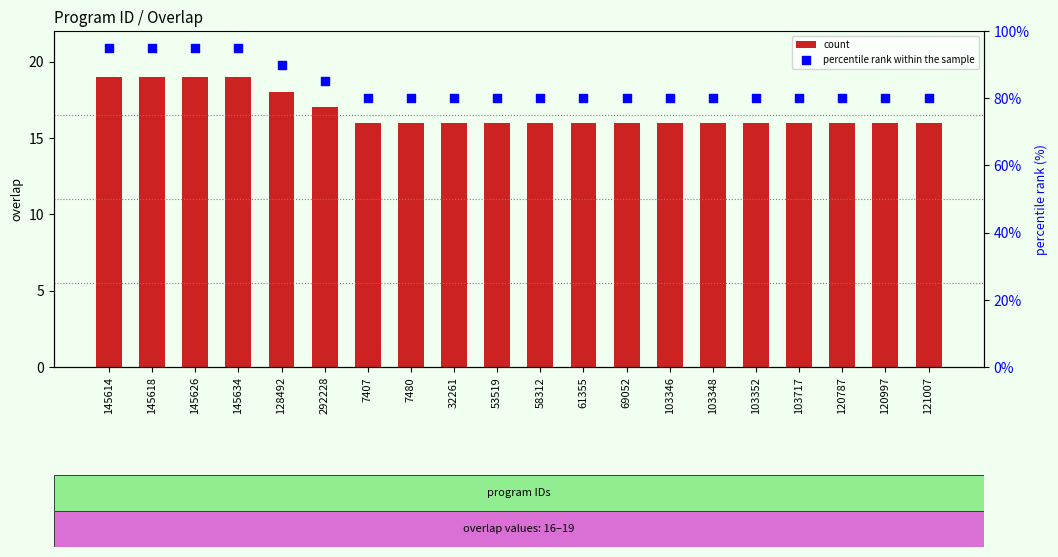

What are all the series names shown in the legend?

count, percentile rank within the sample